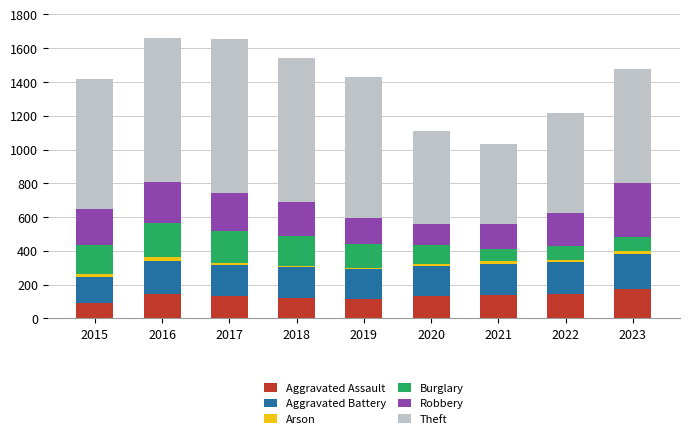

What is the lowest value of the Aggravated Assault series?

93